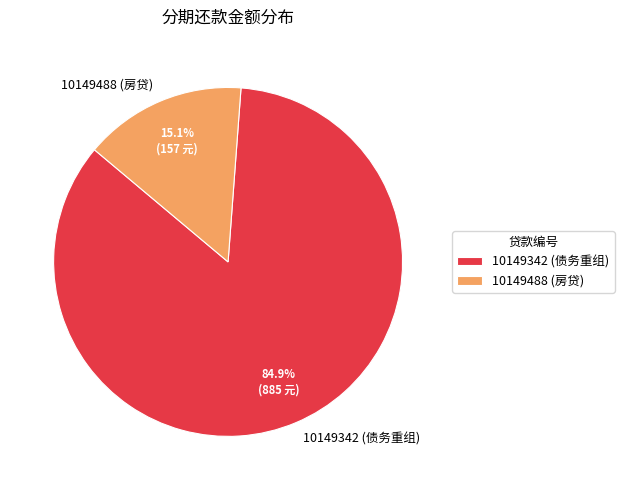

How many segments does this pie chart have?

2